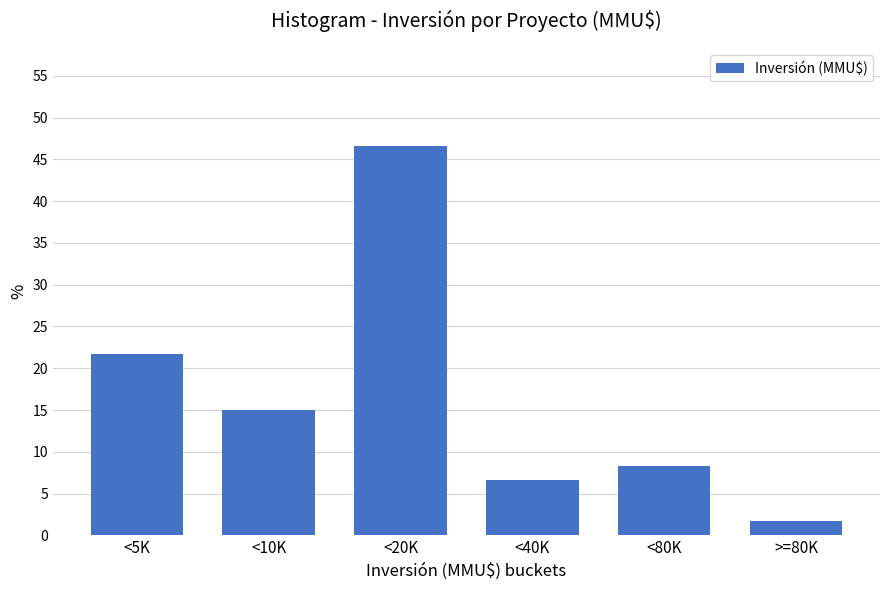

Reading right to left, extract all data points from this chart.

>=80K=1.7	<80K=8.3	<40K=6.7	<20K=46.7	<10K=15.0	<5K=21.7